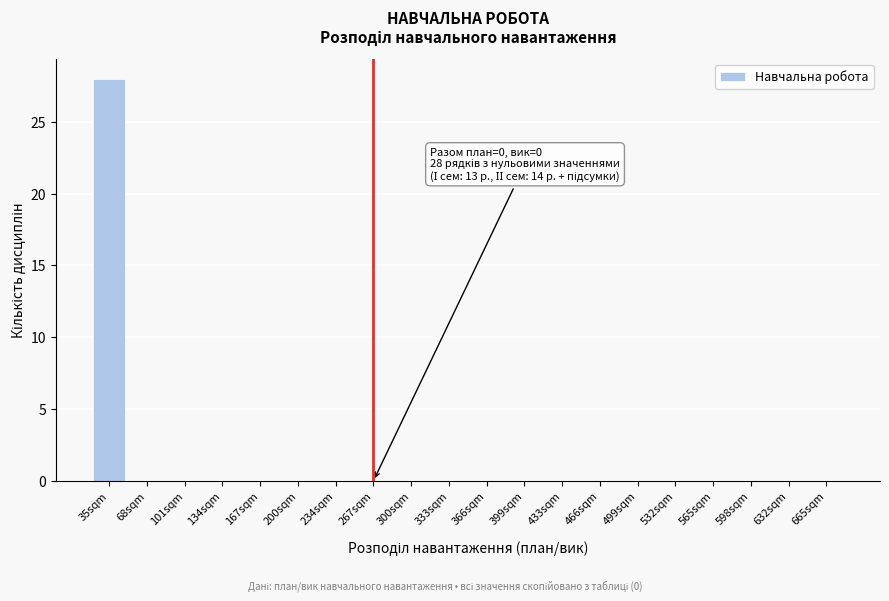

Reading left to right, transcribe all the data shown in this chart.

35sqm=28	68sqm=0	101sqm=0	134sqm=0	167sqm=0	200sqm=0	234sqm=0	267sqm=0	300sqm=0	333sqm=0	366sqm=0	399sqm=0	433sqm=0	466sqm=0	499sqm=0	532sqm=0	565sqm=0	598sqm=0	632sqm=0	665sqm=0